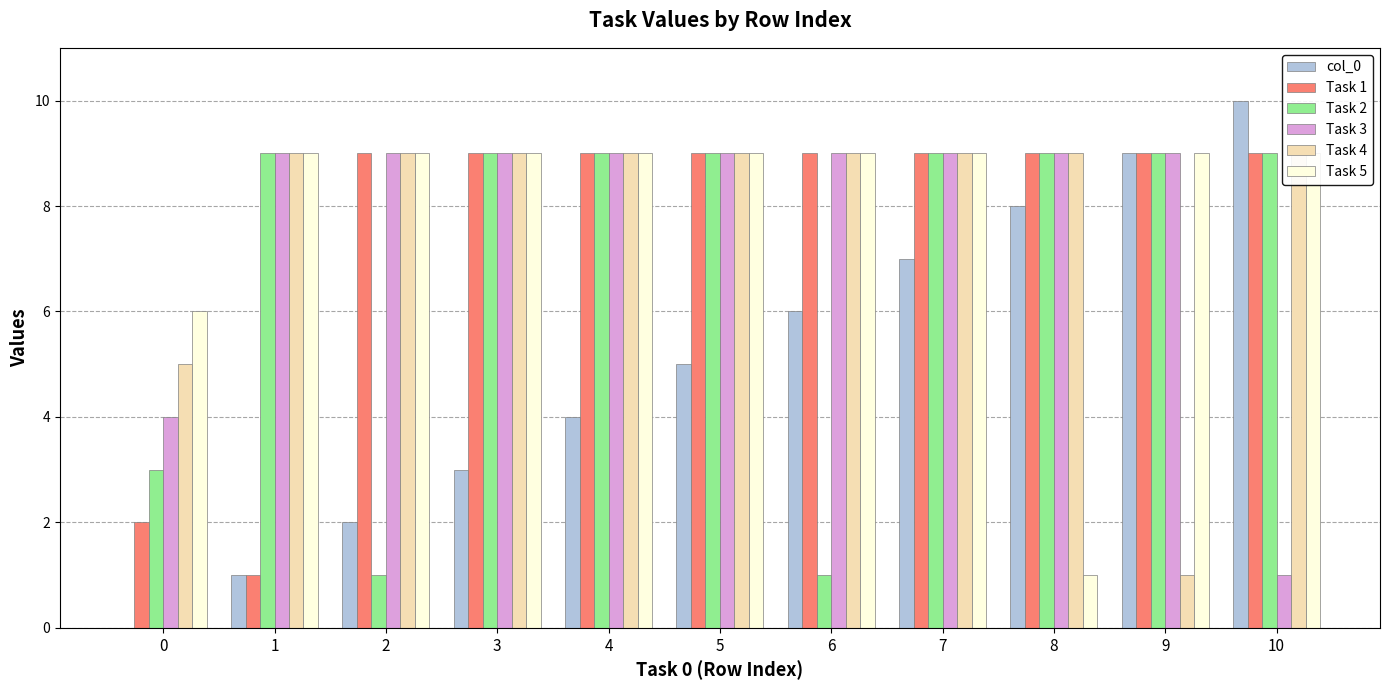

Reading left to right, what are all the values shown in this chart?

col_0: 0=0	1=1	2=2	3=3	4=4	5=5	6=6	7=7	8=8	9=9	10=10
Task 1: 0=2	1=1	2=9	3=9	4=9	5=9	6=9	7=9	8=9	9=9	10=9
Task 2: 0=3	1=9	2=1	3=9	4=9	5=9	6=1	7=9	8=9	9=9	10=9
Task 3: 0=4	1=9	2=9	3=9	4=9	5=9	6=9	7=9	8=9	9=9	10=1
Task 4: 0=5	1=9	2=9	3=9	4=9	5=9	6=9	7=9	8=9	9=1	10=9
Task 5: 0=6	1=9	2=9	3=9	4=9	5=9	6=9	7=9	8=1	9=9	10=9